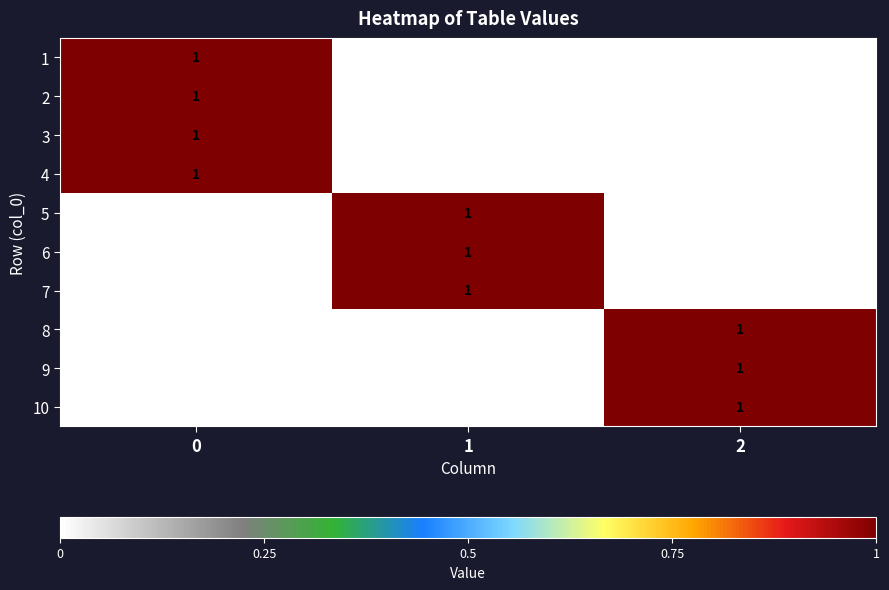

What is the total value across all series at 0?

4